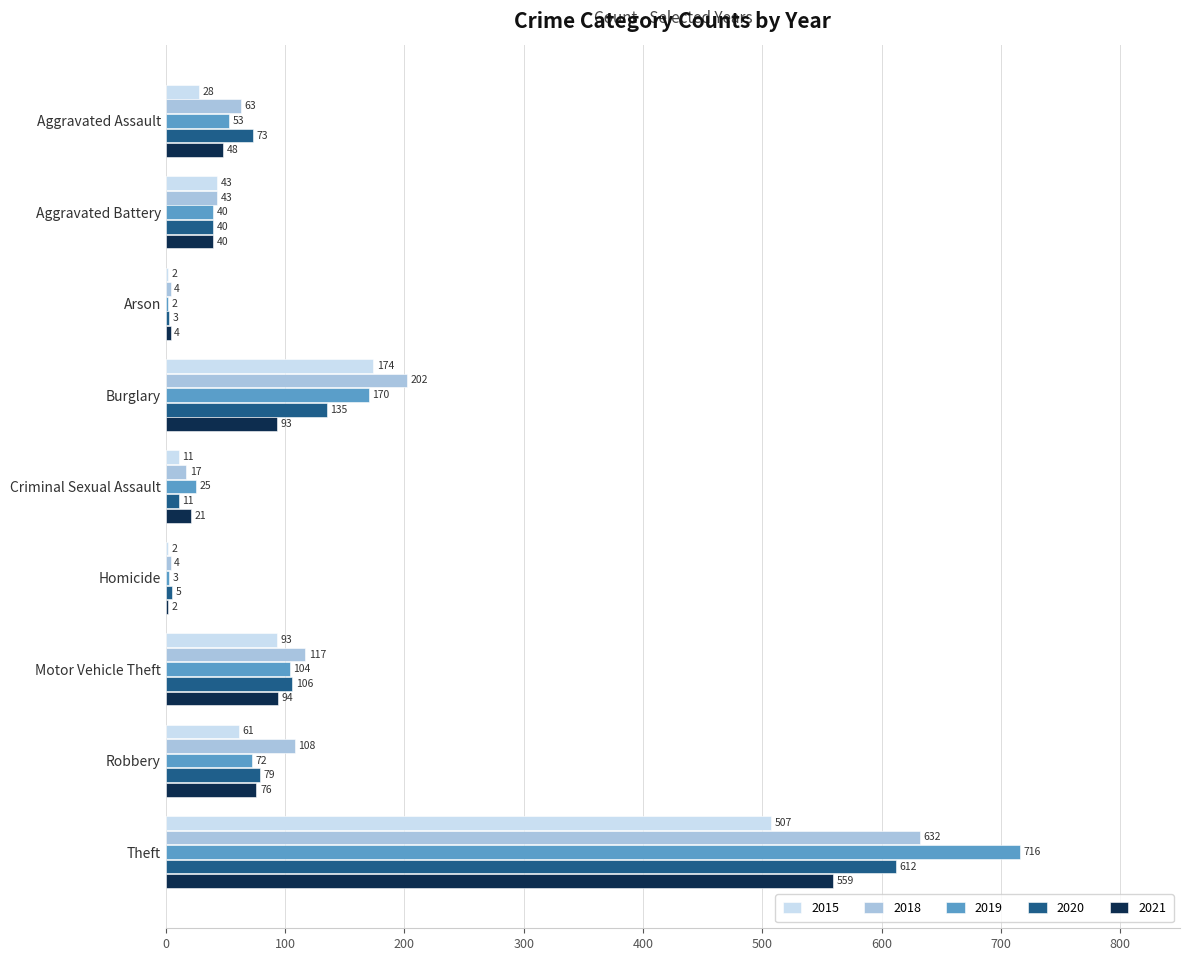

At which category is the sum across all series the highest?

Theft